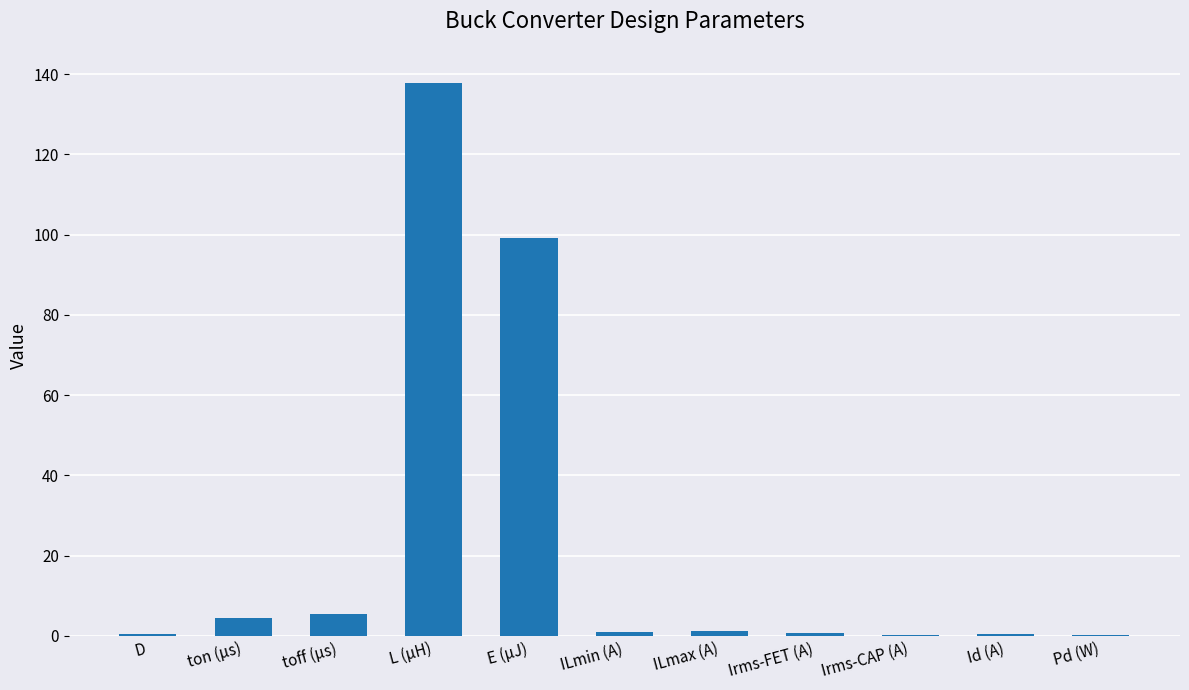

What is the change in value from L (µH) to Irms-FET (A)?

-137.0